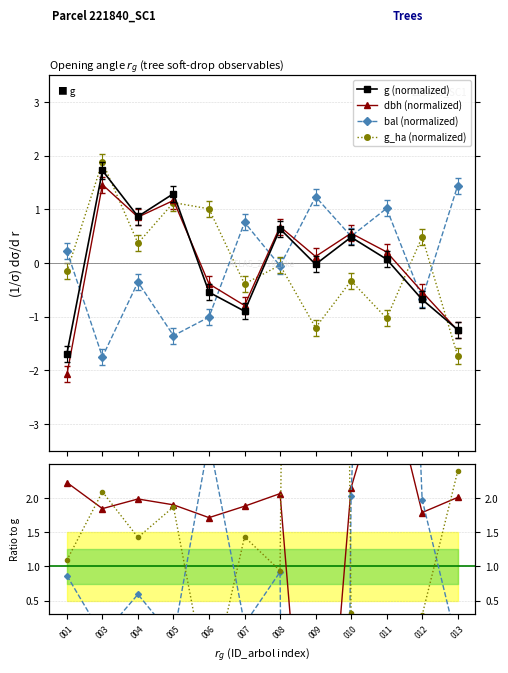

What is the sum of the dbh values at 010 and 001?

-1.5